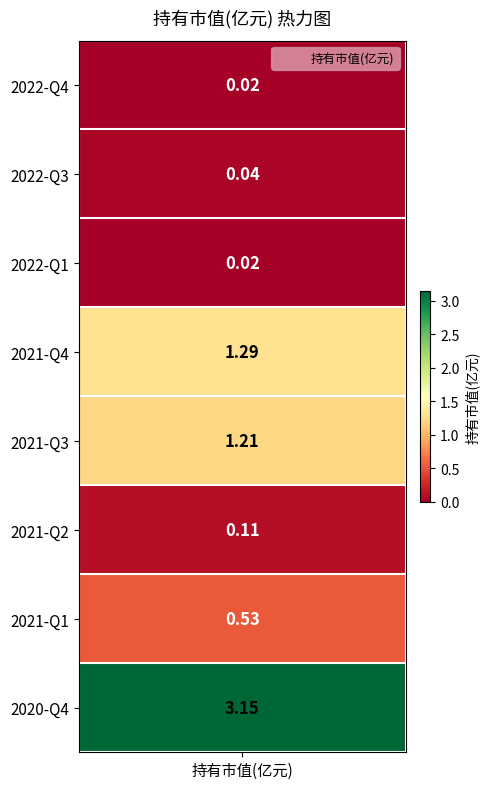

Rank the categories by value from highest to lowest.

7, 3, 4, 6, 5, 1, 0, 2